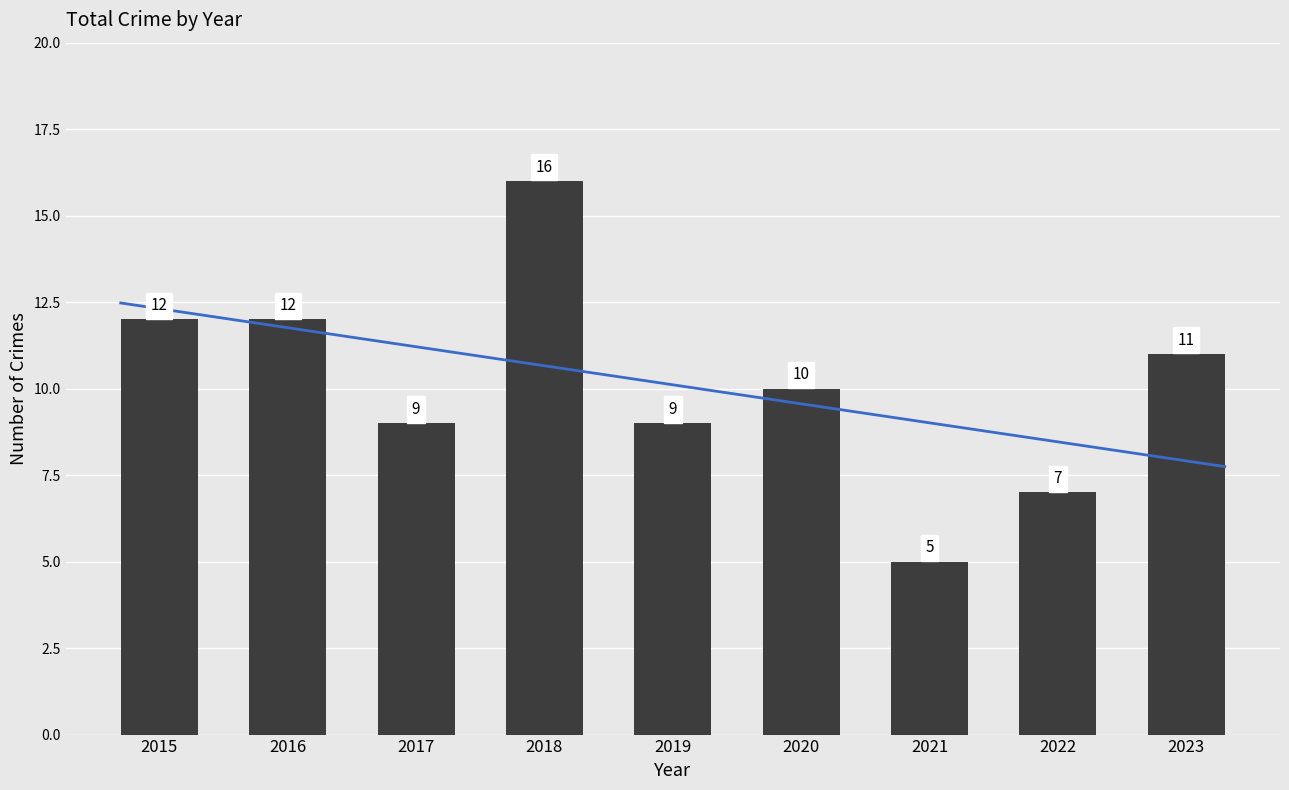

Which label corresponds to the smallest value in the chart?

2021